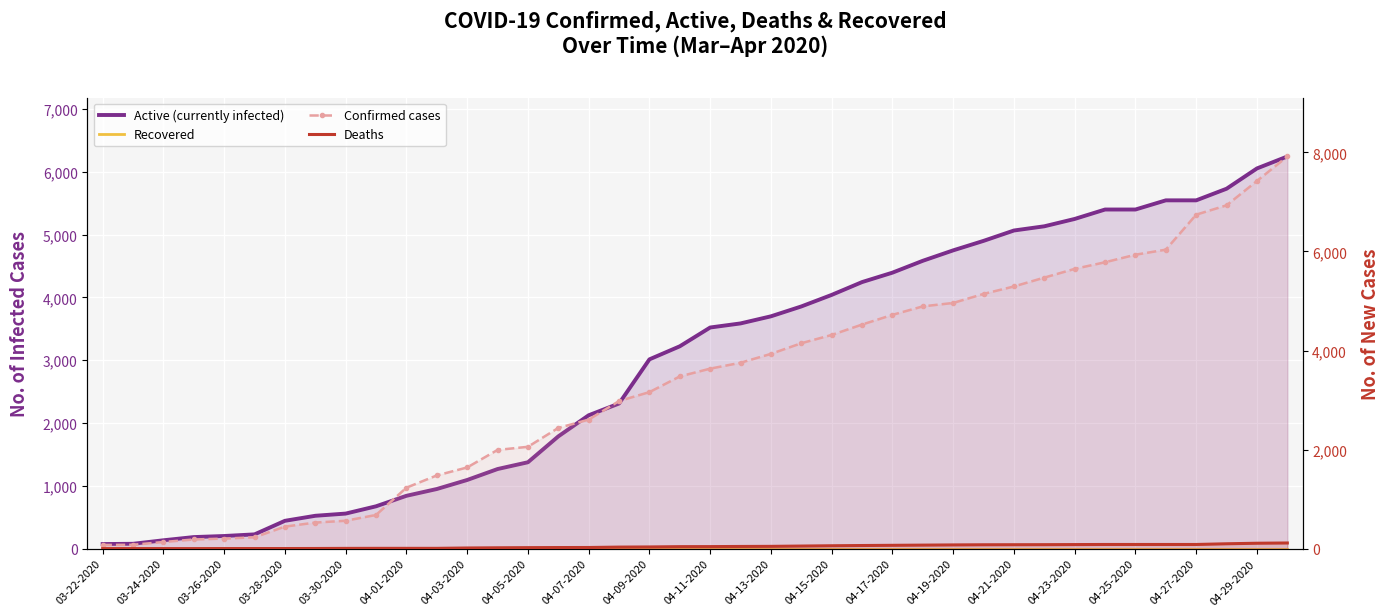

At how many categories does at least one series exceed 1019?

30